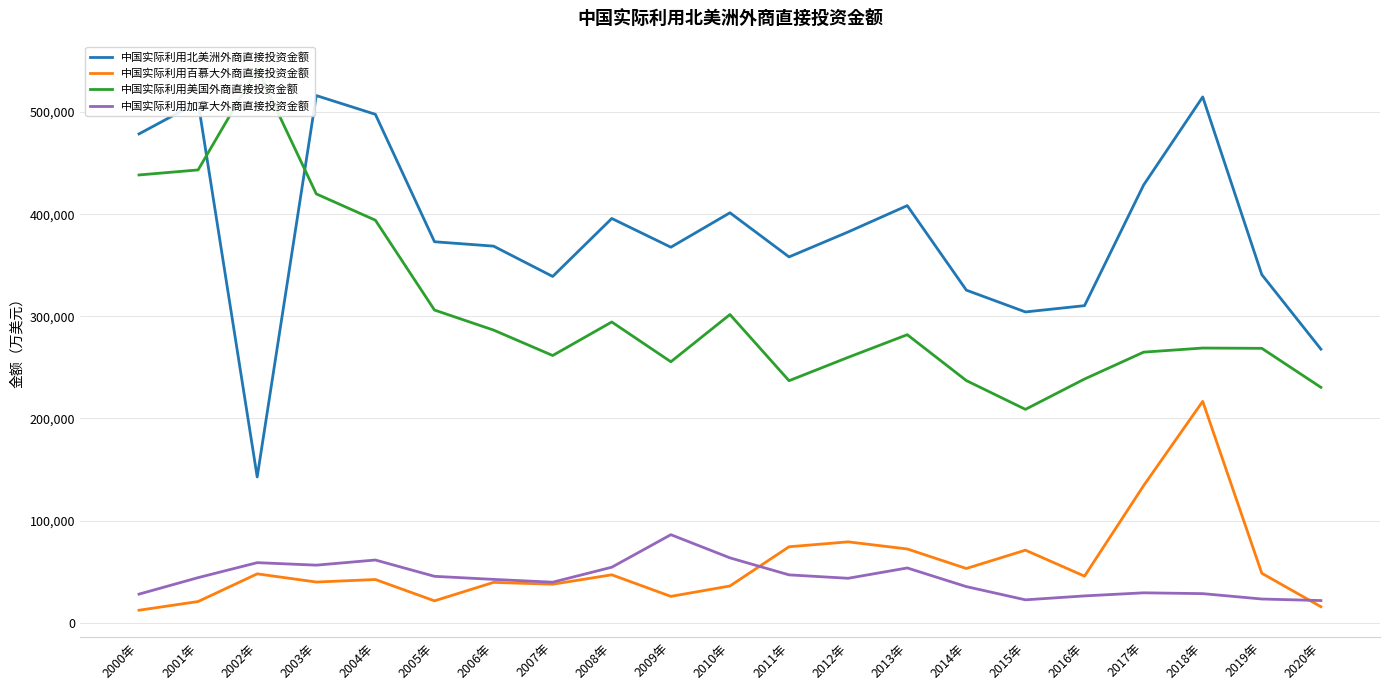

List the labels in order of 中国实际利用美国外商直接投资金额 value, largest first.

2002年, 2001年, 2000年, 2003年, 2004年, 2005年, 2010年, 2008年, 2006年, 2013年, 2018年, 2019年, 2017年, 2007年, 2012年, 2009年, 2016年, 2014年, 2011年, 2020年, 2015年